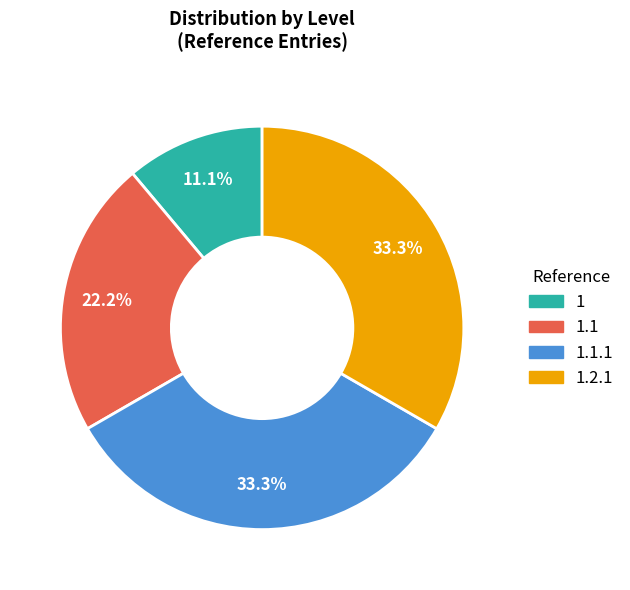

Is there any slice that represents more than half of the pie?

No